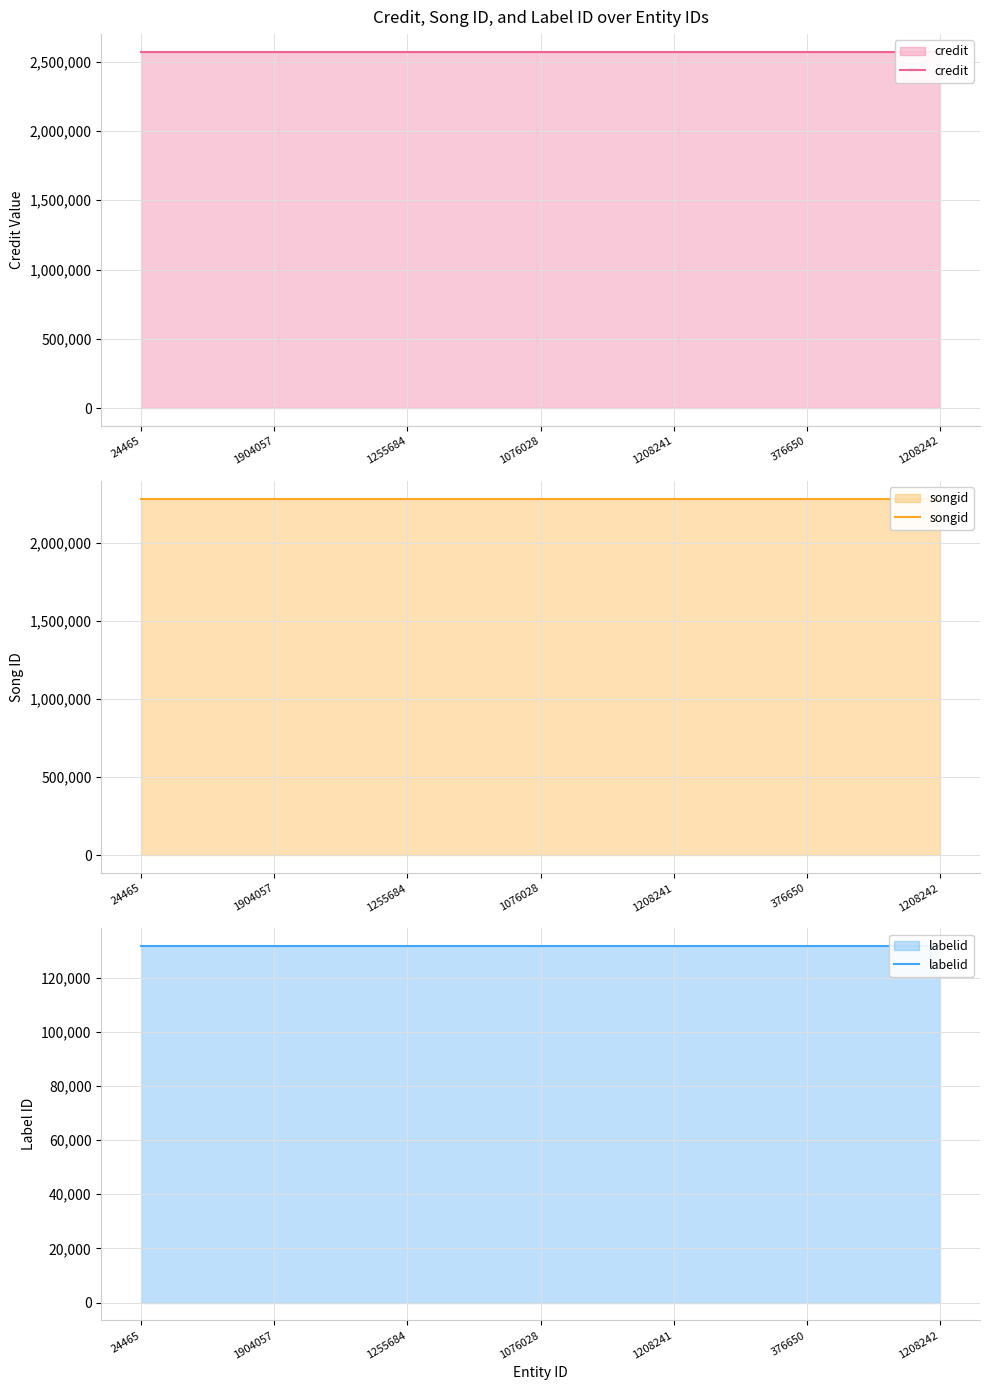

True or false: labelid has more than 0 interior local peaks.

False